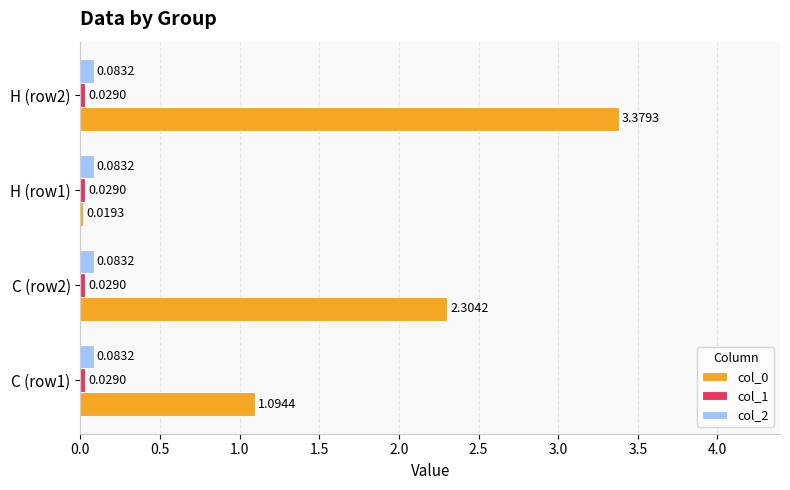

At how many categories does at least one series exceed 1?

3